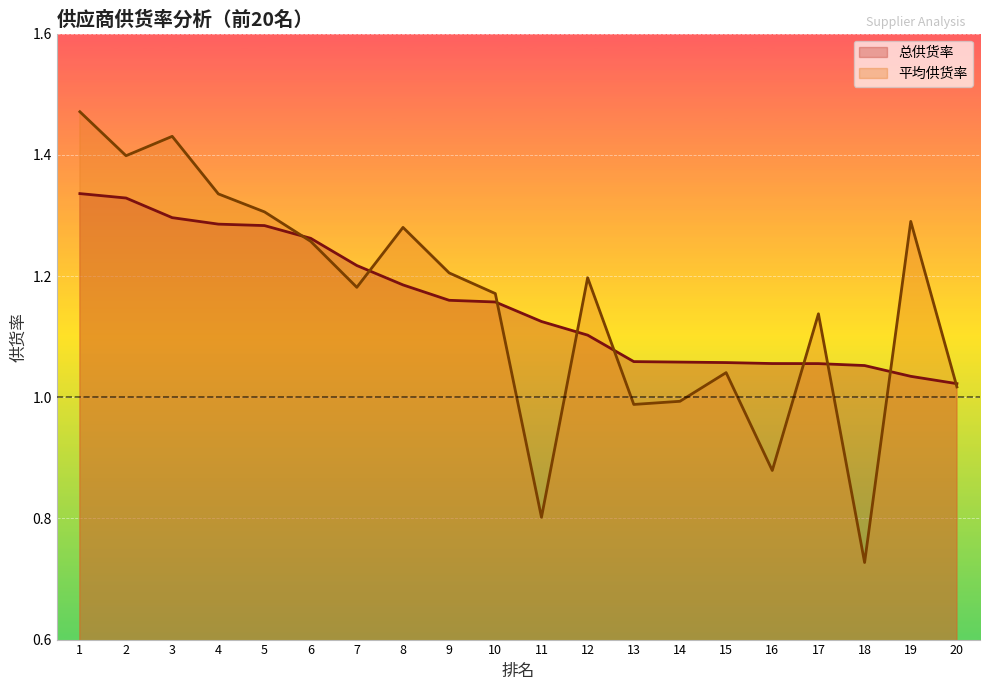

The 总供货率 series shows 1.2 at 9. True or false?

True